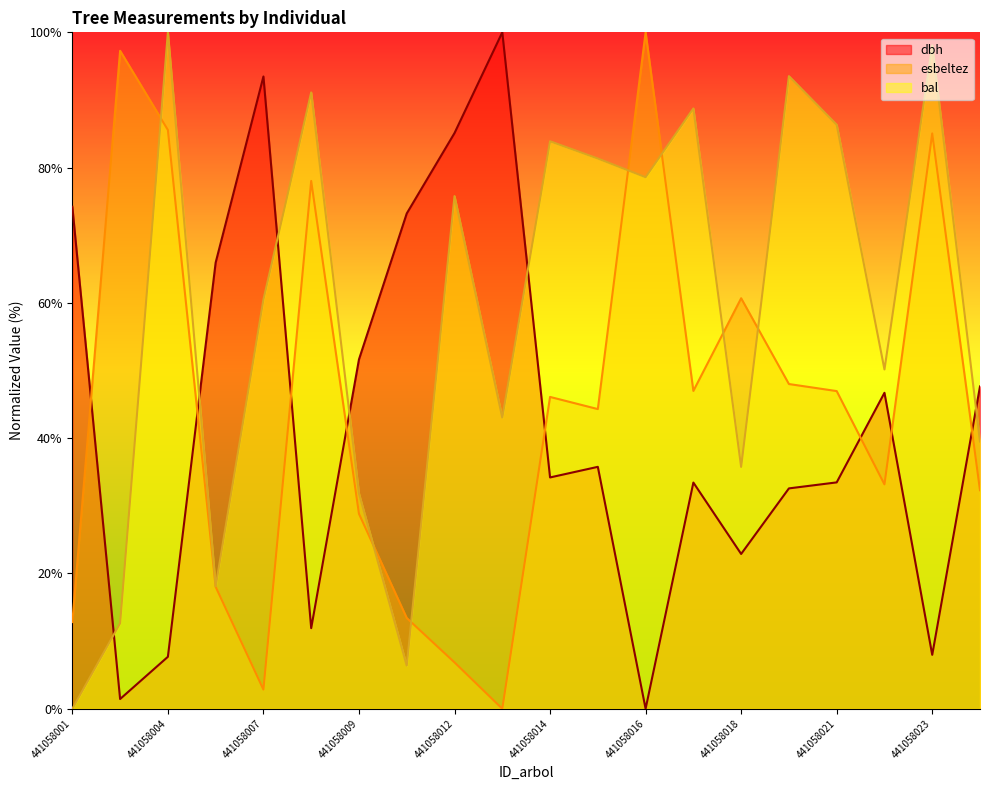

The value of esbeltez at 441058007 is 2.8. True or false?

True